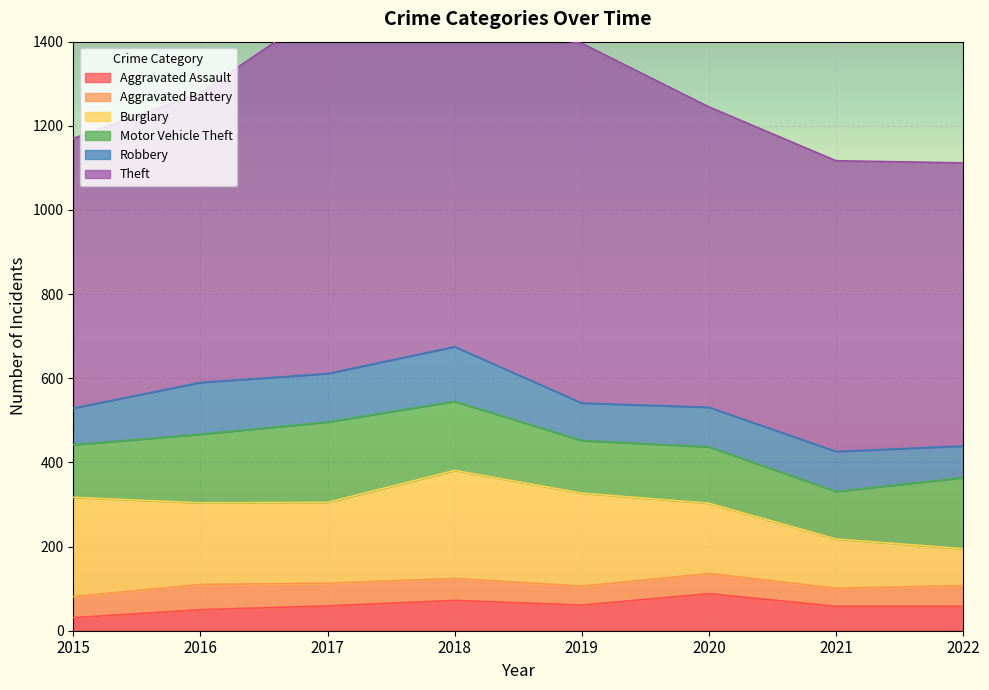

Which category has the highest value across all series?

2017